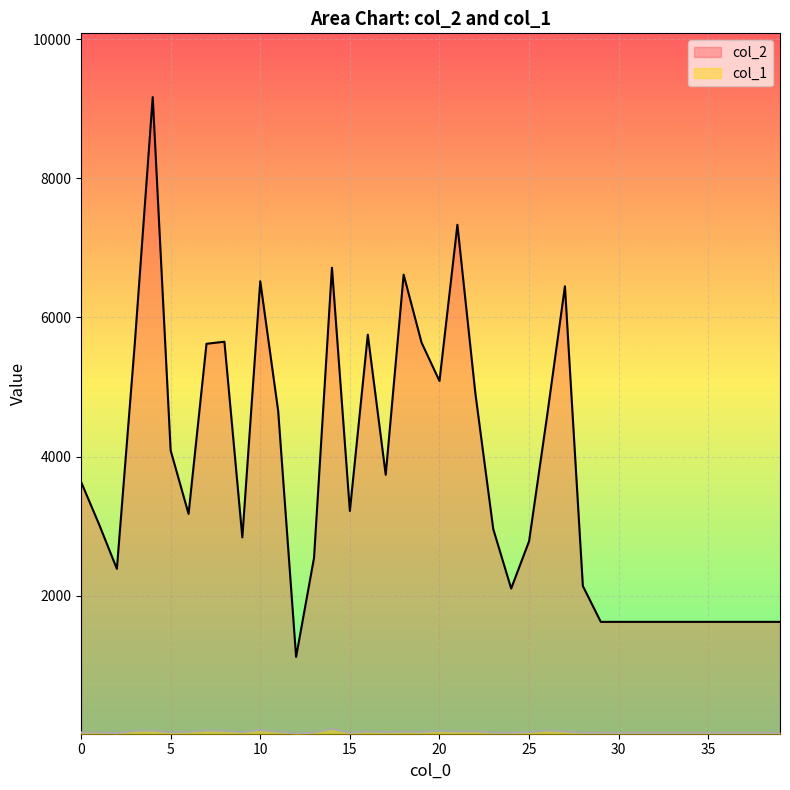

What is the spread (max minus min) of values at 3?

5569